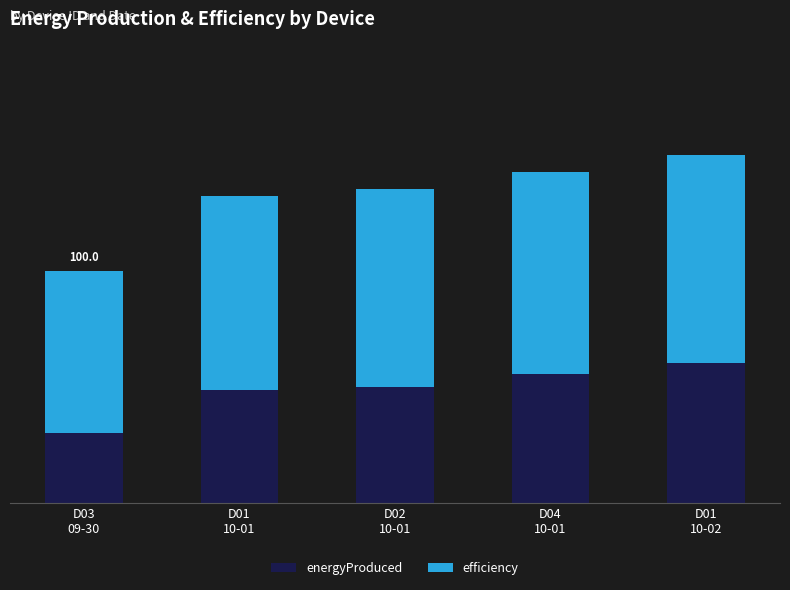

Does the chart contain stacked bars?

Yes